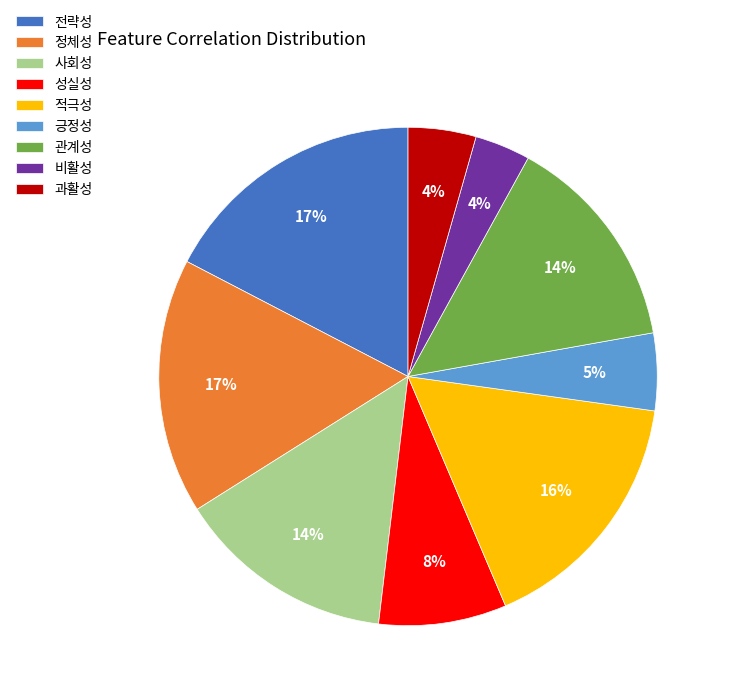

How many slices are in this pie chart?

9